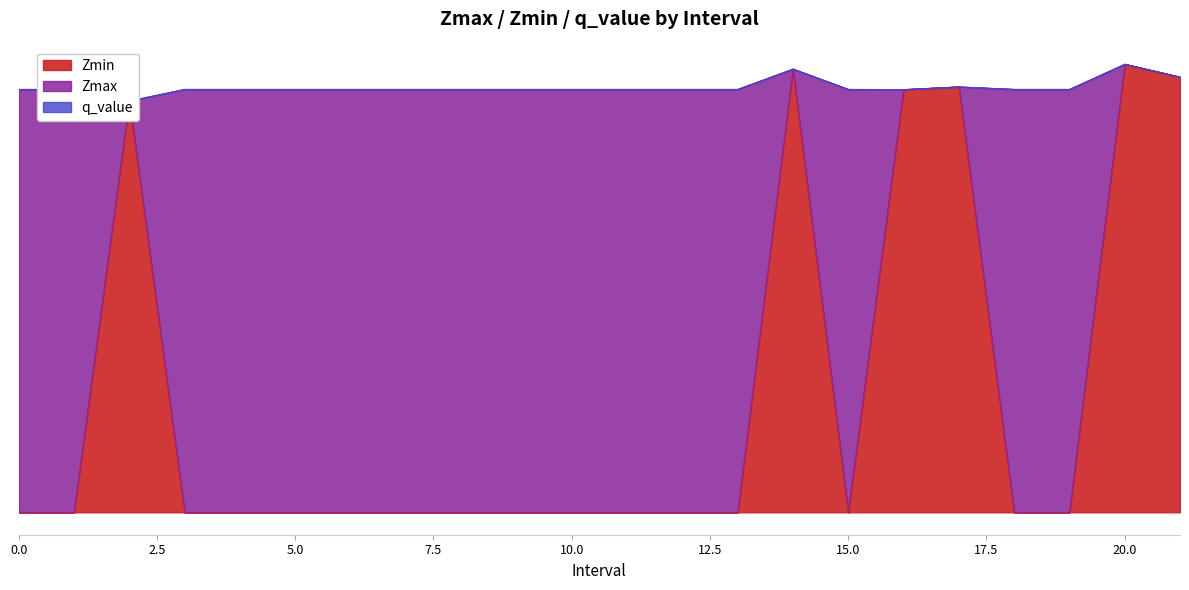

Which series changed the most between 0 and 1?

Zmax